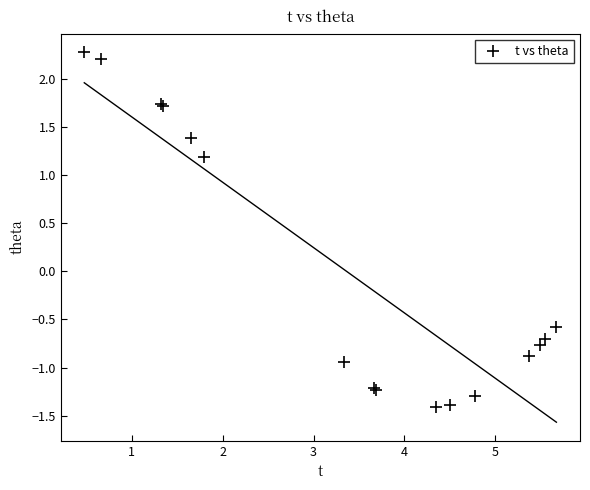

What Y value in the scatter plot is closest to 0?

-0.6